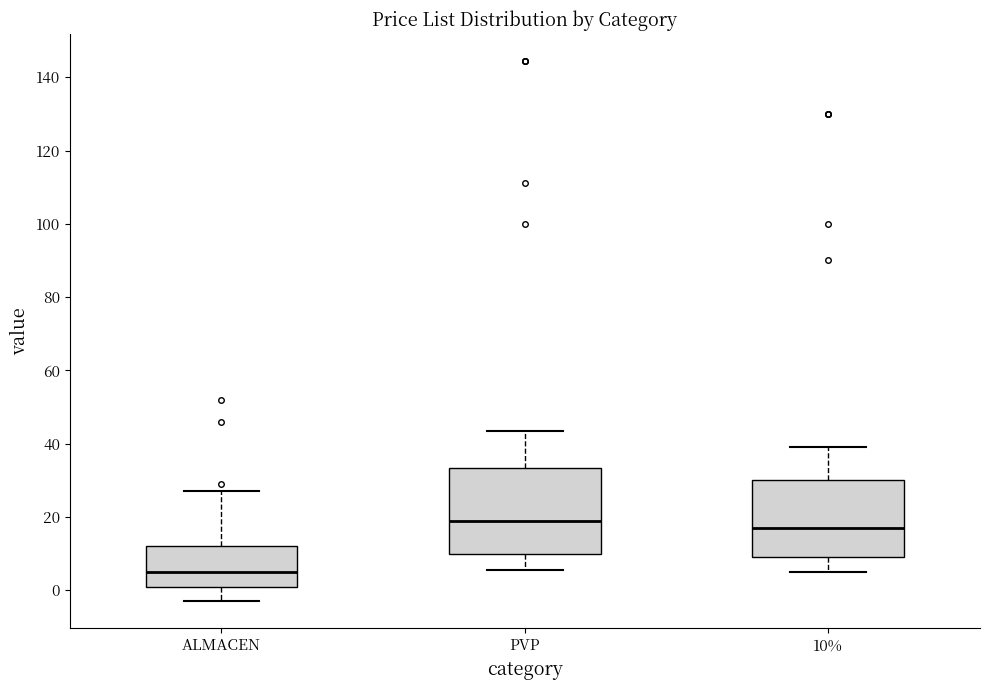

Where is the lower edge of the box for PVP on the y-axis? The values are not printed on the chart, so give them approximately, as read against the axis.

10